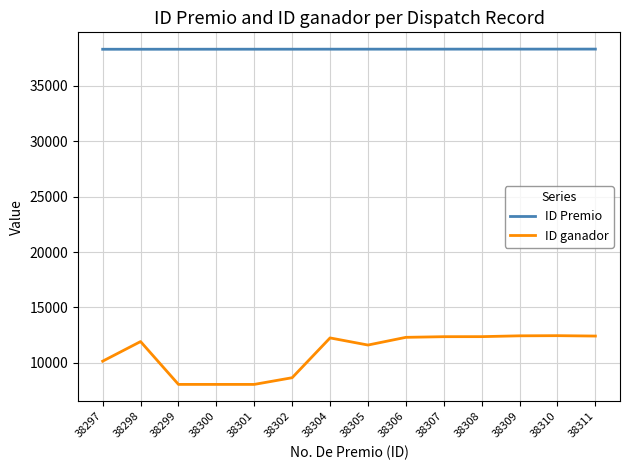

True or false: ID ganador and ID Premio cross at least once.

False